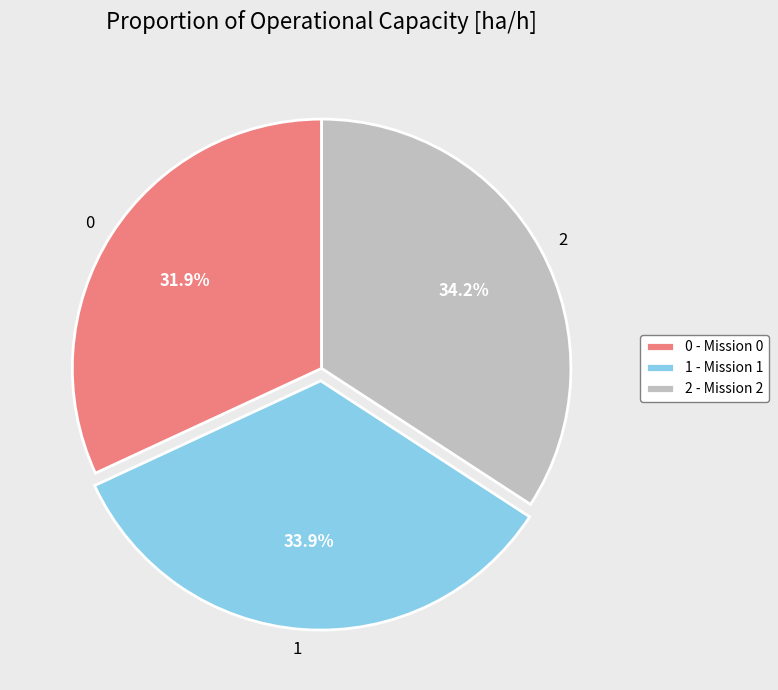

Approximately how many times larger is the value at 0 compared to 2?

0.9